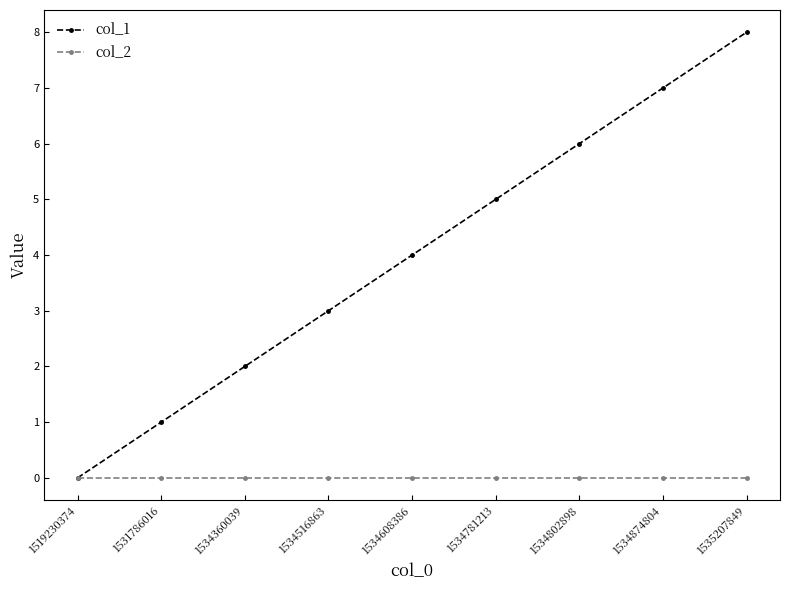

How many categories are shown in the chart?

9